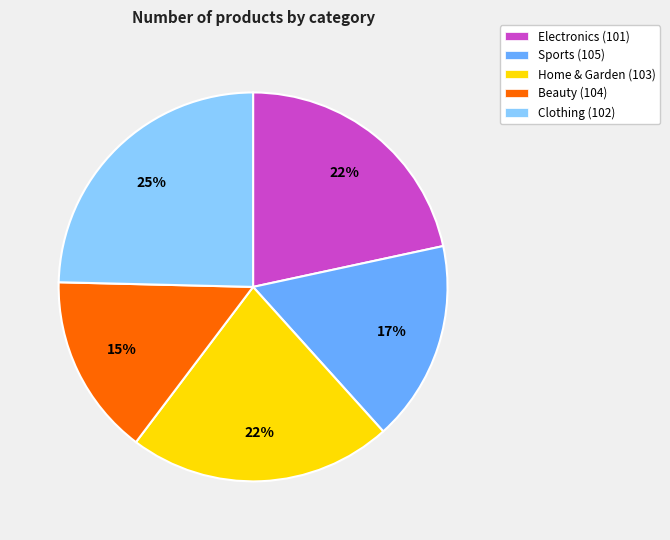

Is there any slice that represents more than half of the pie?

No